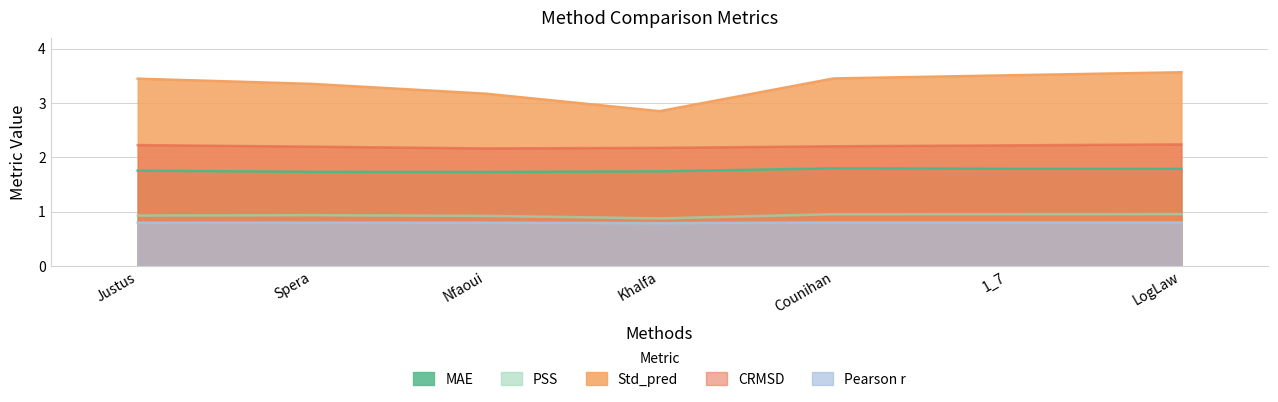

Which series has the widest spread of values?

Std_pred